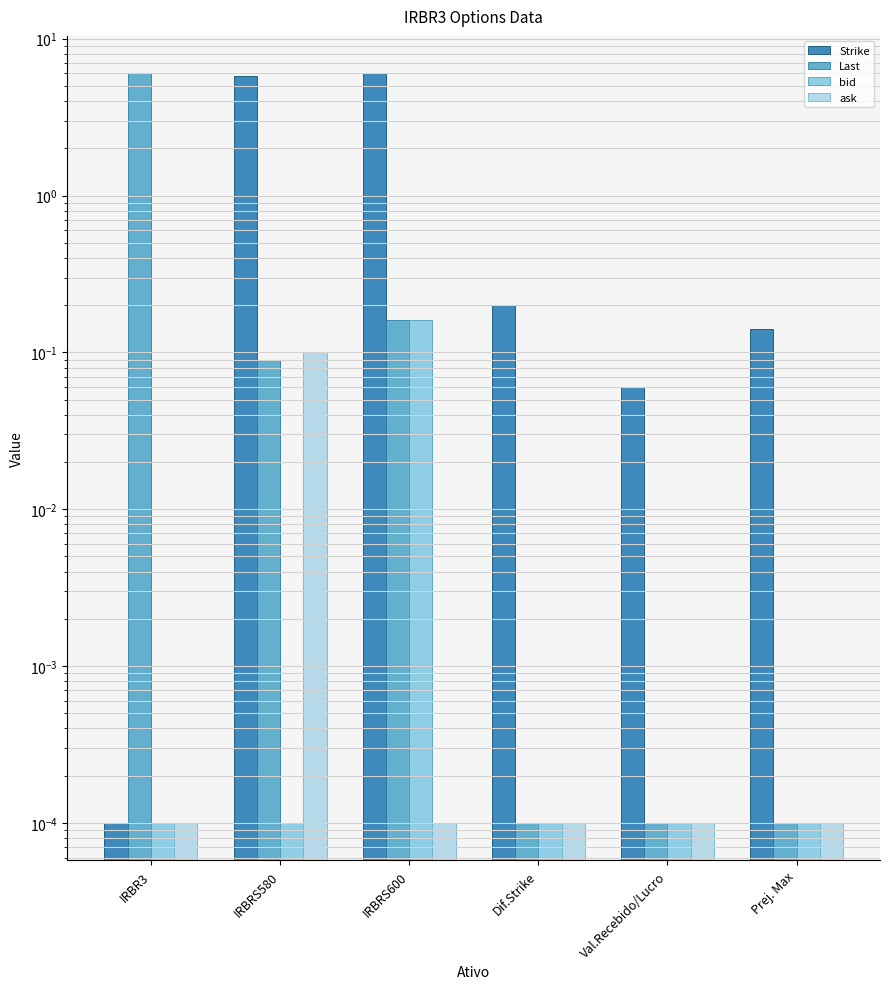

Between IRBR3 and Dif.Strike, which is larger?

Dif.Strike